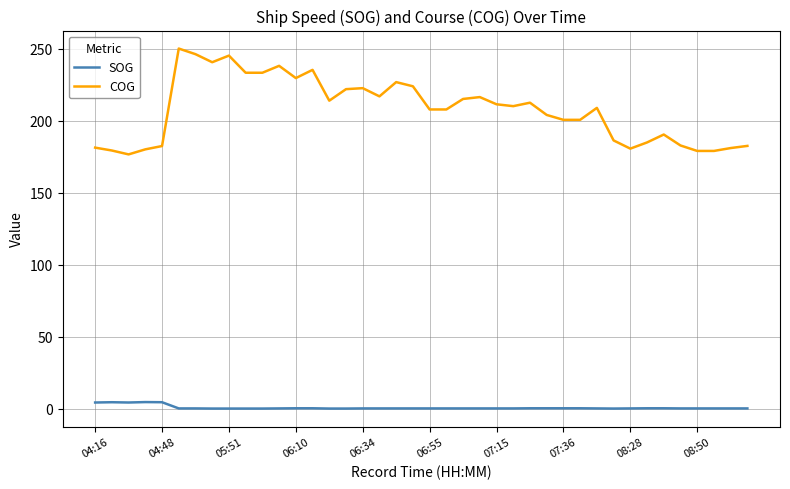

What is the difference between the maximum and minimum values in the COG series?

73.5